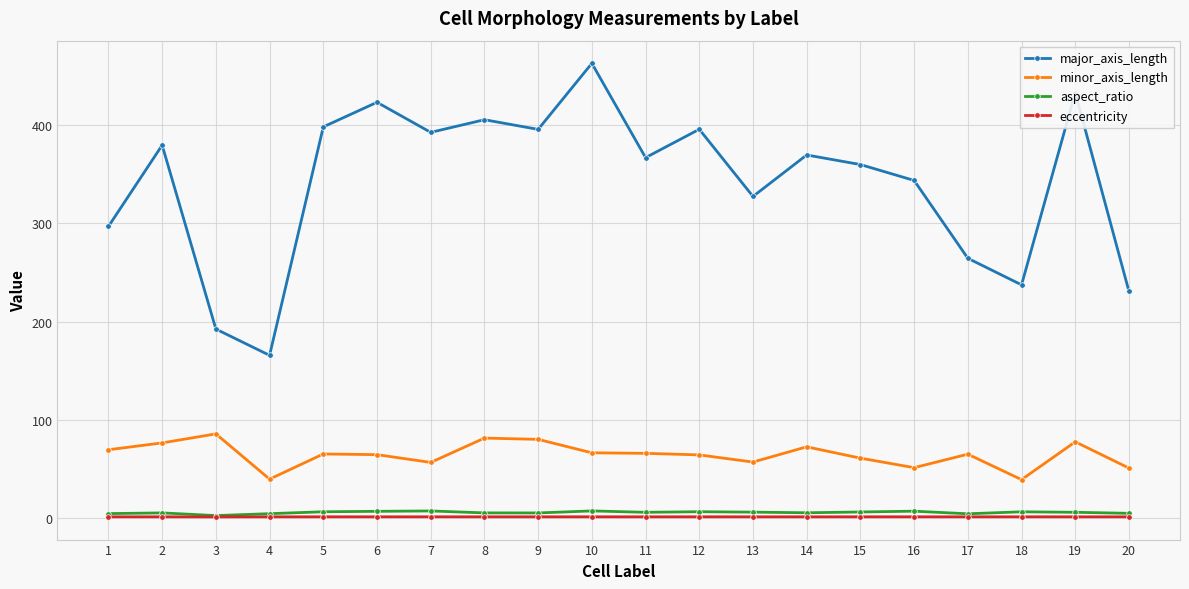

How many values in the aspect_ratio series are below 5?

7